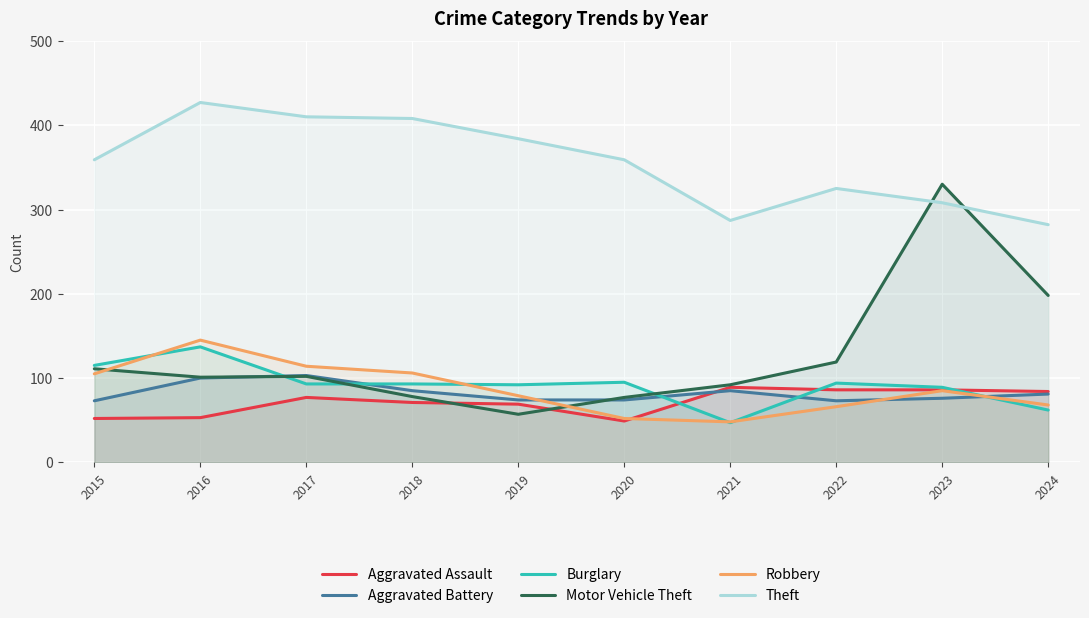

Between 2015 and 2017, which series saw the biggest shift?

Theft